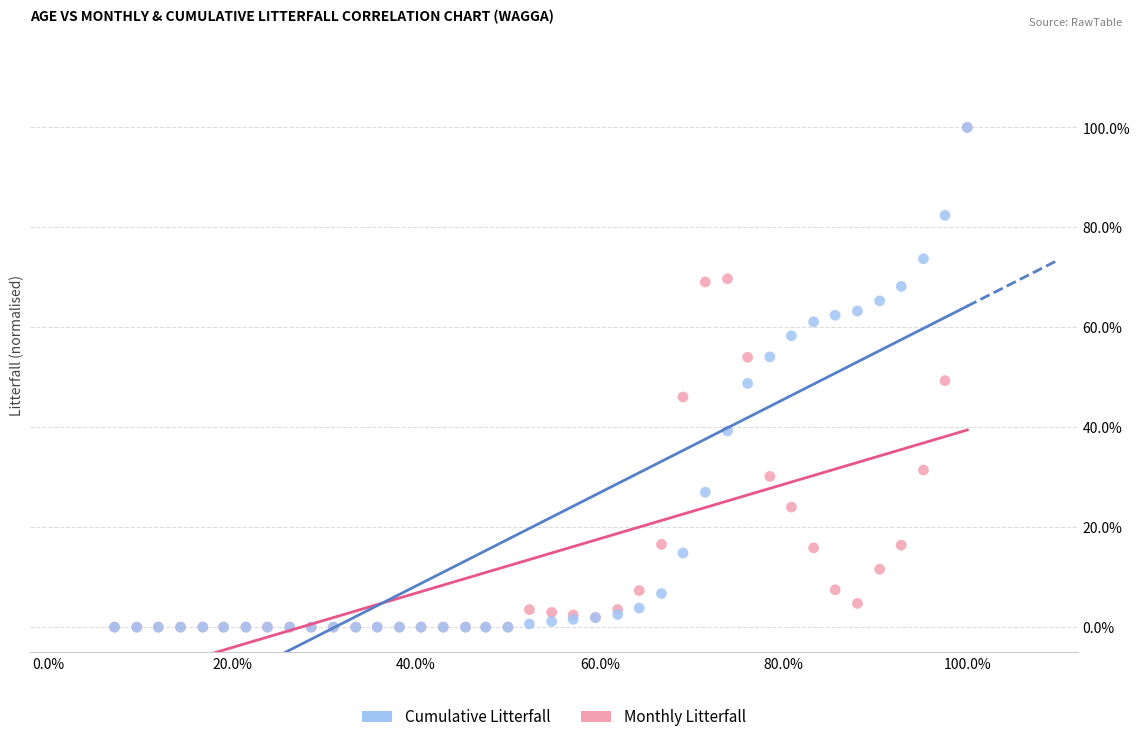

What are all the series names shown in the legend?

Cumulative Litterfall, Monthly Litterfall